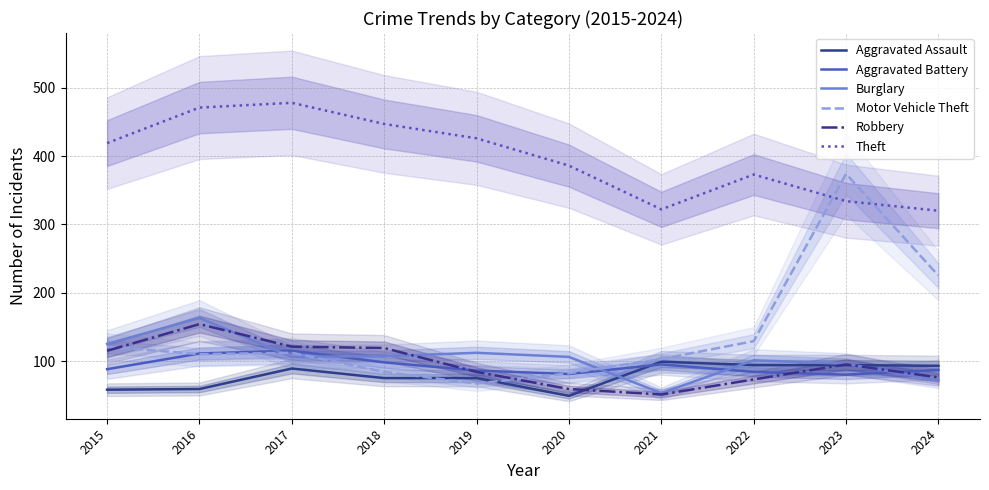

In Burglary, how many points are higher than both neighbors (excluding endpoints)?

3